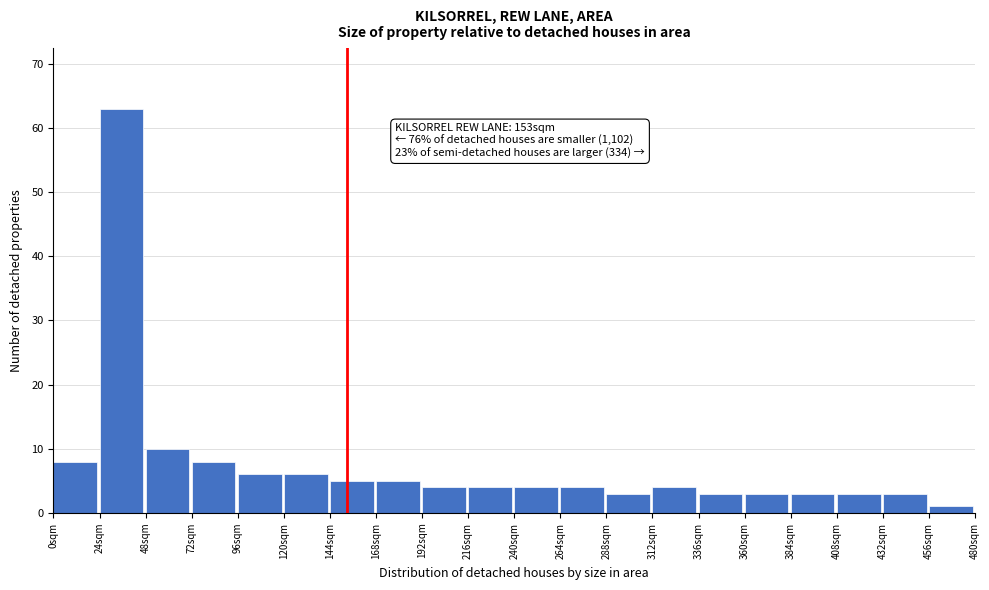

Which range on the x-axis has the tallest bar?

24 to 48